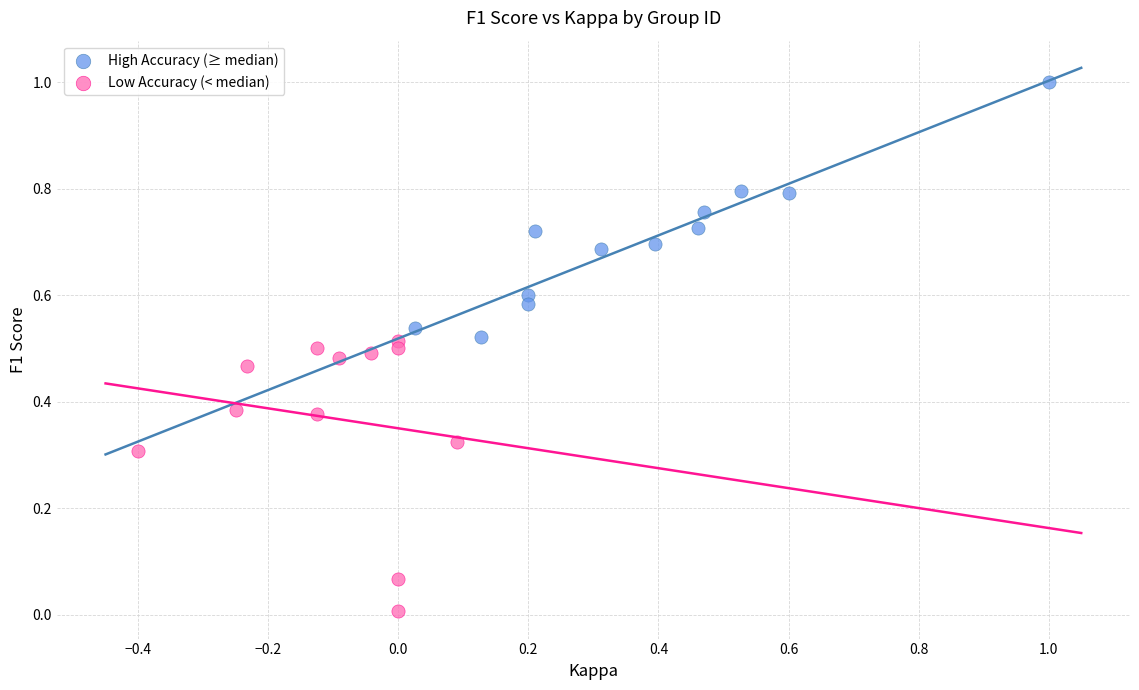

Which series contains the lowest Y value?

Low Accuracy (< median)